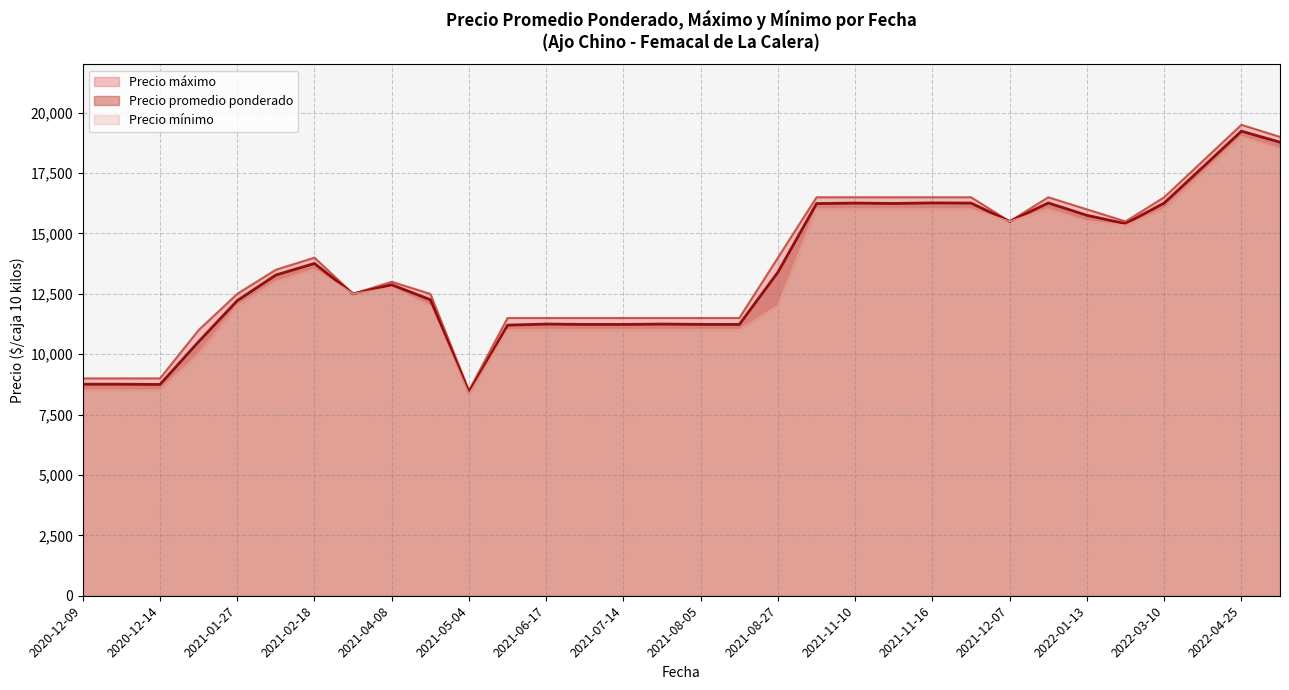

How many values in the Precio promedio ponderado series exceed 13281?

19